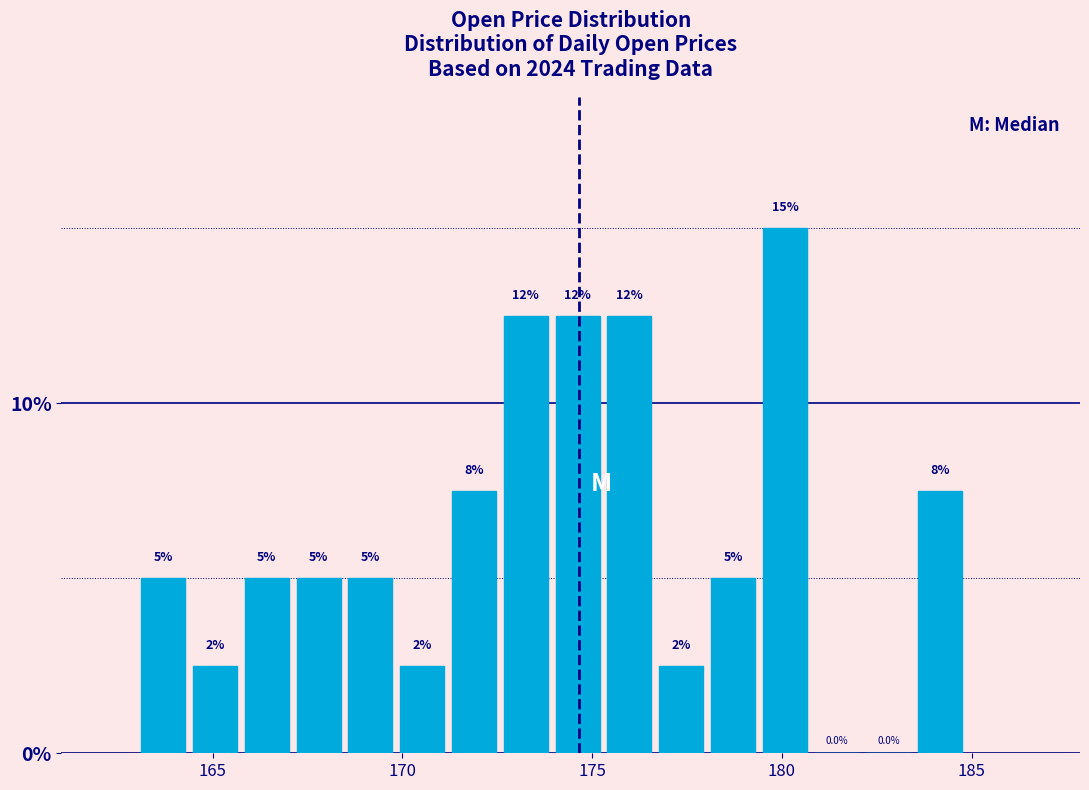

Read against the x-axis, roughly where is the centre of the tallest bar?

180.0